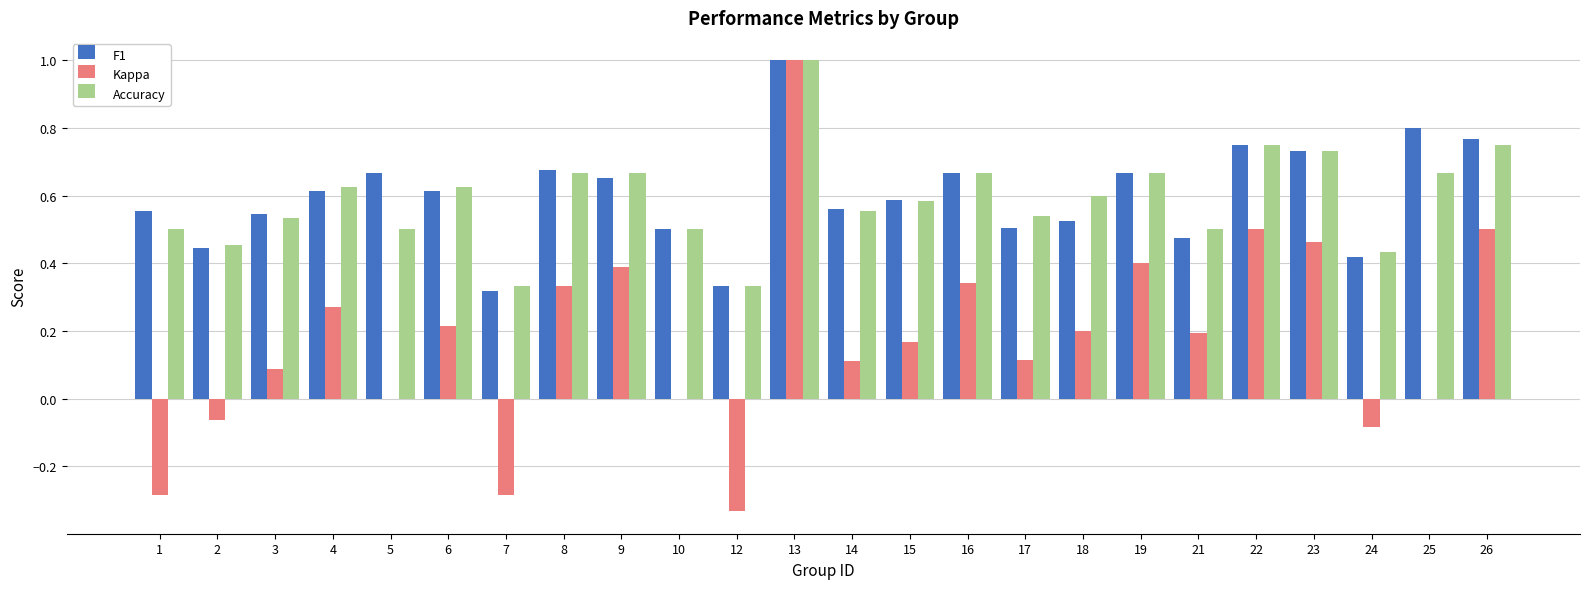

At which category is the sum across all series the highest?

13